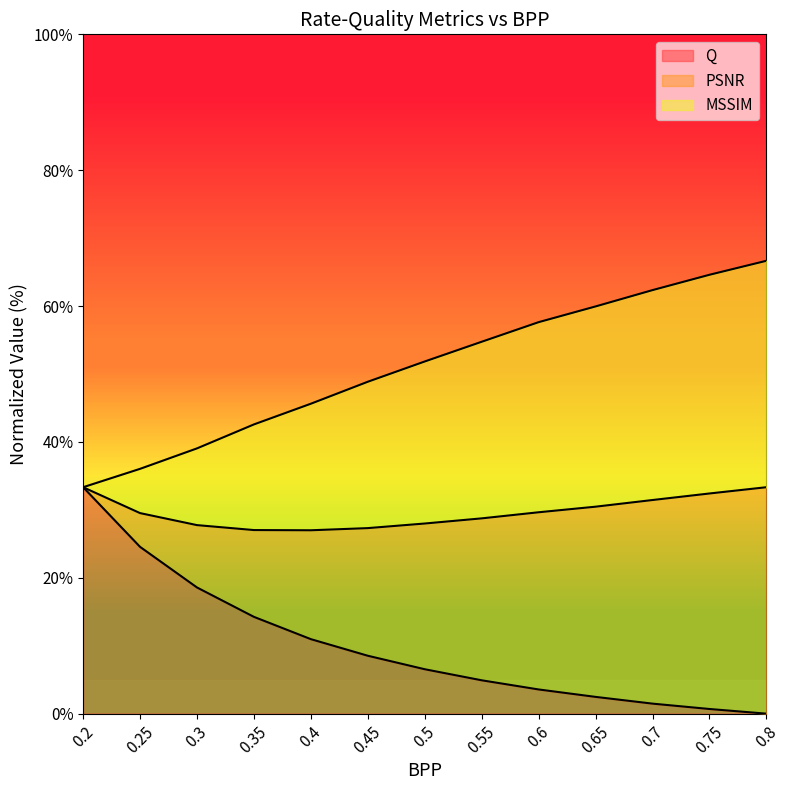

What is the total value across all series at 0.4?

45.6